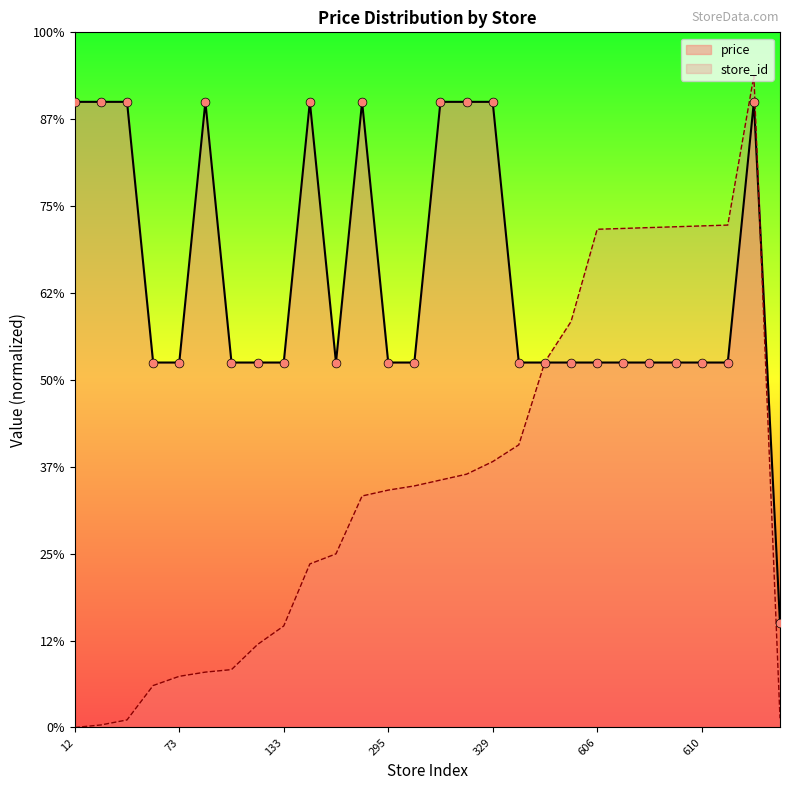

Which series reaches the maximum Y coordinate?

store_id